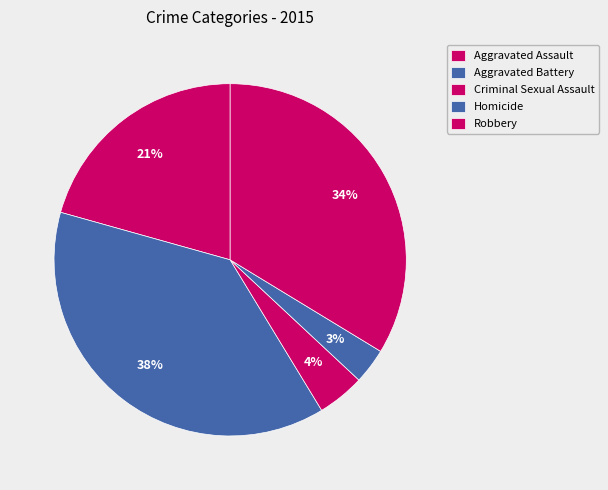

Count the number of slices in the pie.

5